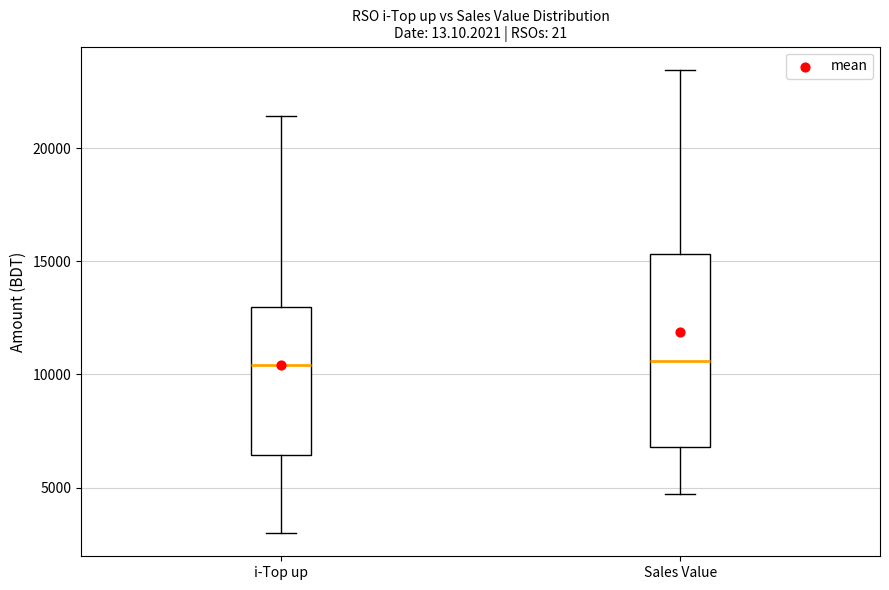

Reading left to right, transcribe this box plot: for each box, give where its median line is, the range the box spans, and where its two whiskers end, as read against the y-axis. The values are not printed on the chart, so give them approximately, as read against the axis.

i-Top up: median 10500, box 6500 to 13000, whiskers 3000 to 21500
Sales Value: median 10500, box 7000 to 15500, whiskers 4500 to 23500